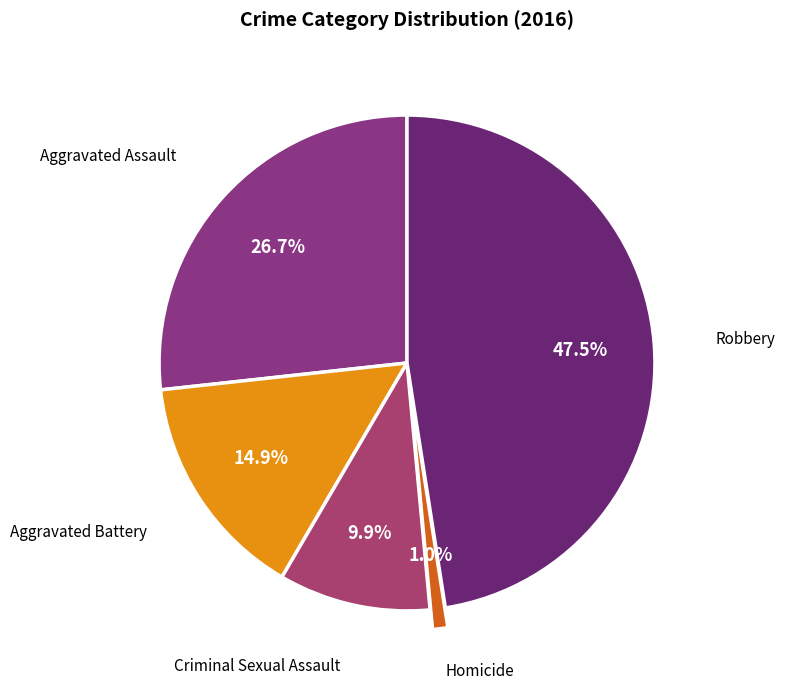

Count the number of slices in the pie.

5